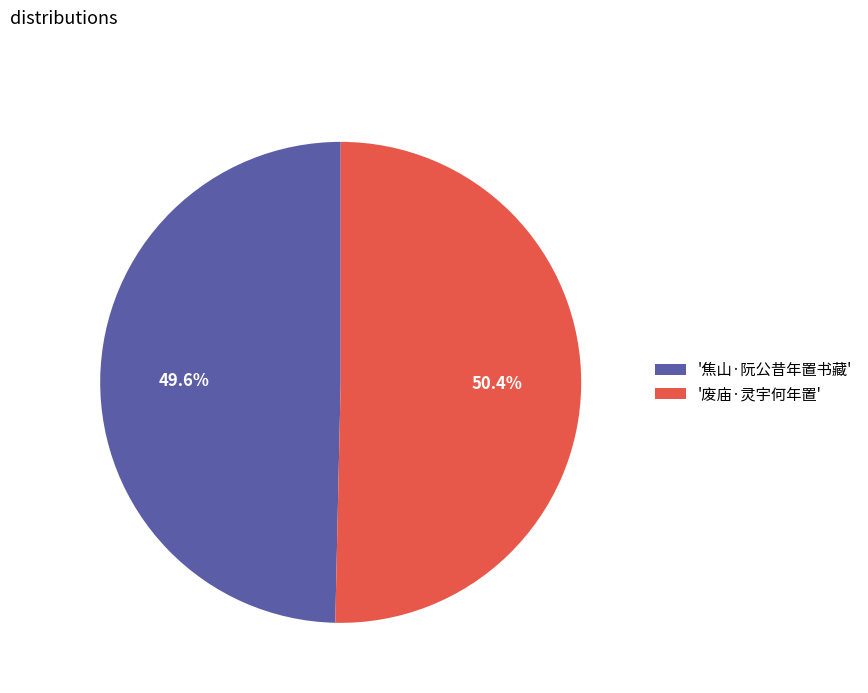

To the nearest percent, what is the difference between the largest and smallest slice percentages?

1%